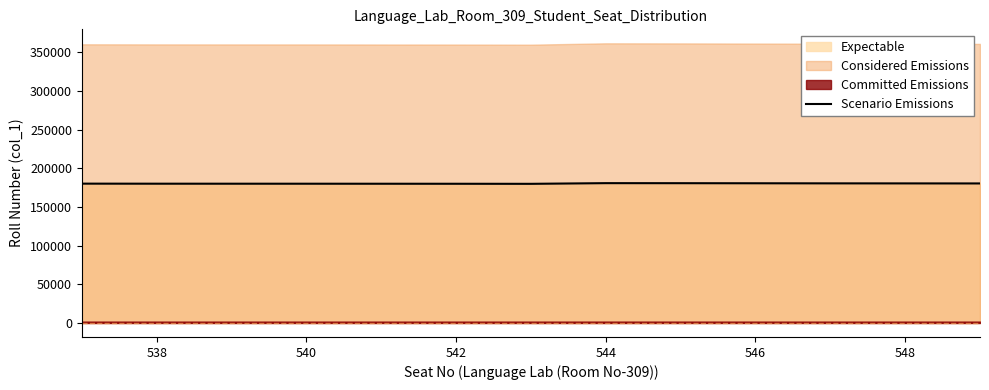

Reading left to right, list all the values displayed in this chart.

180257	180190	180172	180162	180129	180098	180013	180892	180838	180740	180627	180578	180510